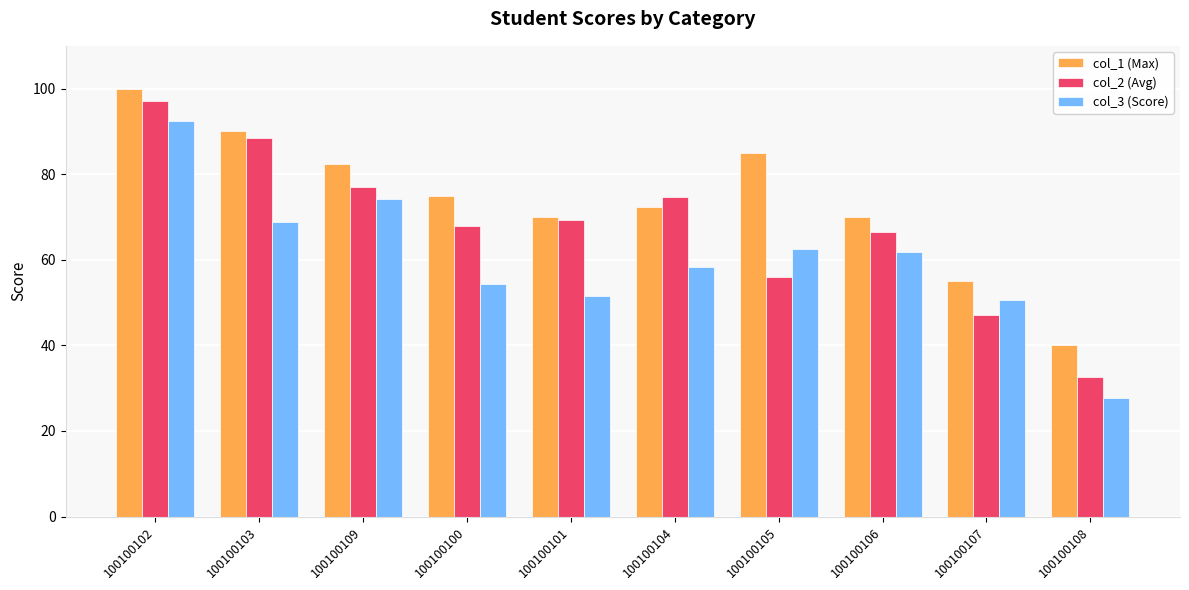

The value of col_2 (Avg) at 100100101 is 69.2. True or false?

True